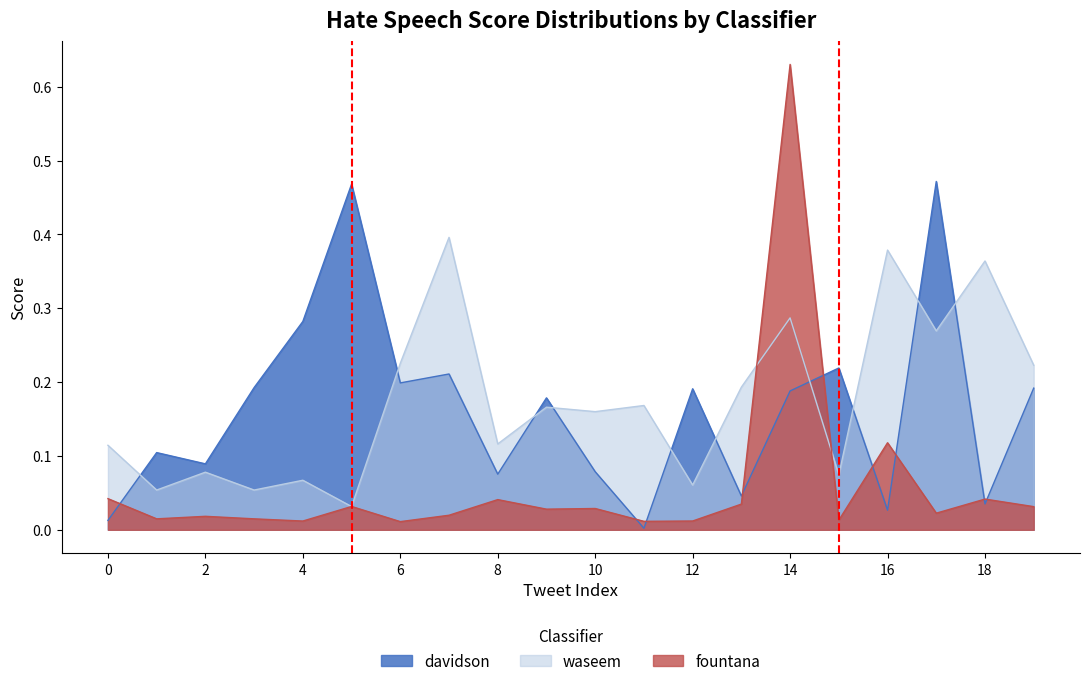

Read the waseem value at 10.

0.2